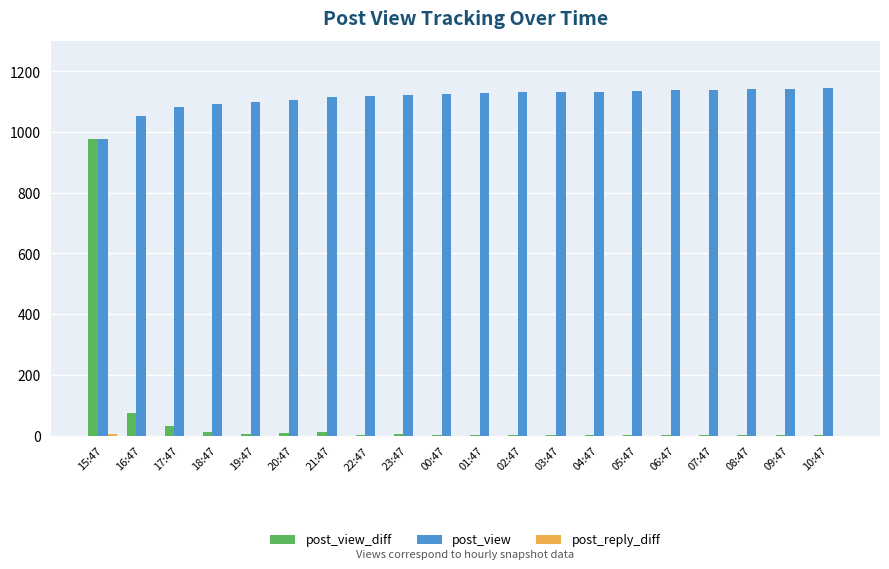

Where is post_view_diff nearest to the value 489?

16:47